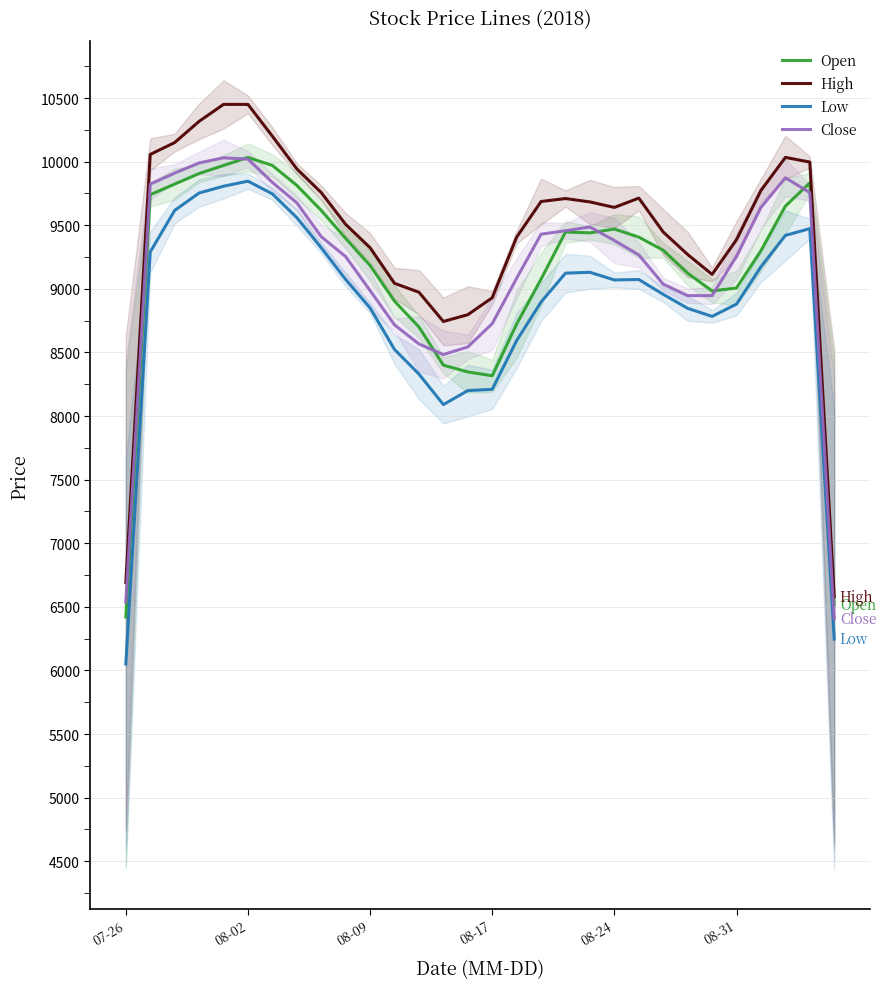

What value does the High series have at 08-02?

10450.0